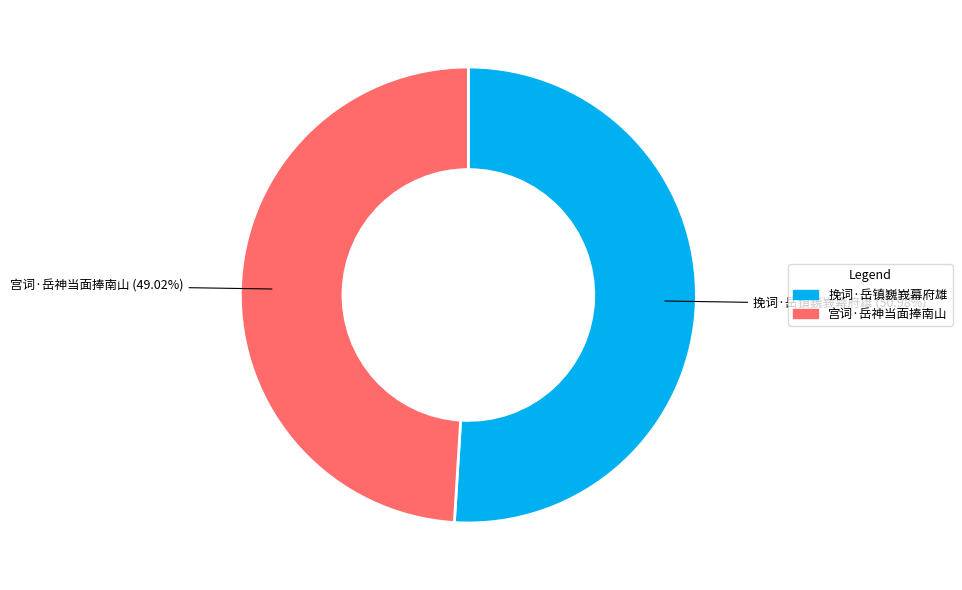

Approximately how many times larger is the value at 挽词·岳镇巍峩幕府雄 compared to 宫词·岳神当面捧南山?

1.0